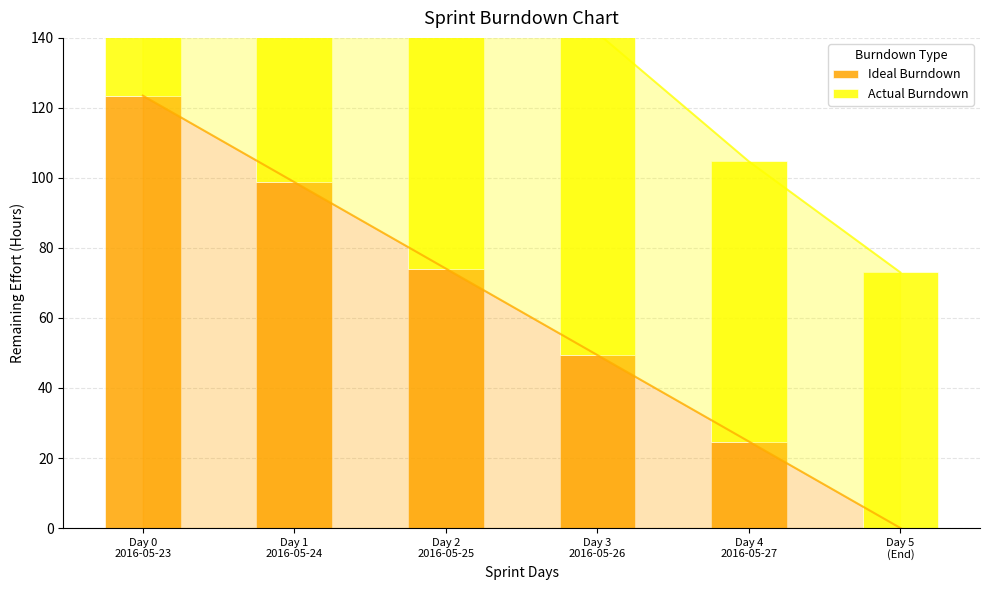

Which series has the largest total across all categories?

Actual Burndown